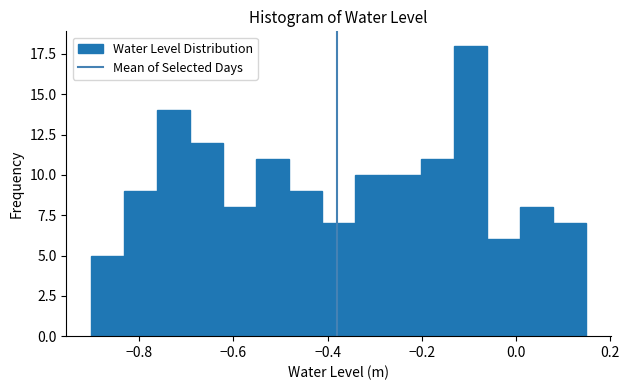

Read against the x-axis, roughly where is the centre of the tallest bar?

-0.10